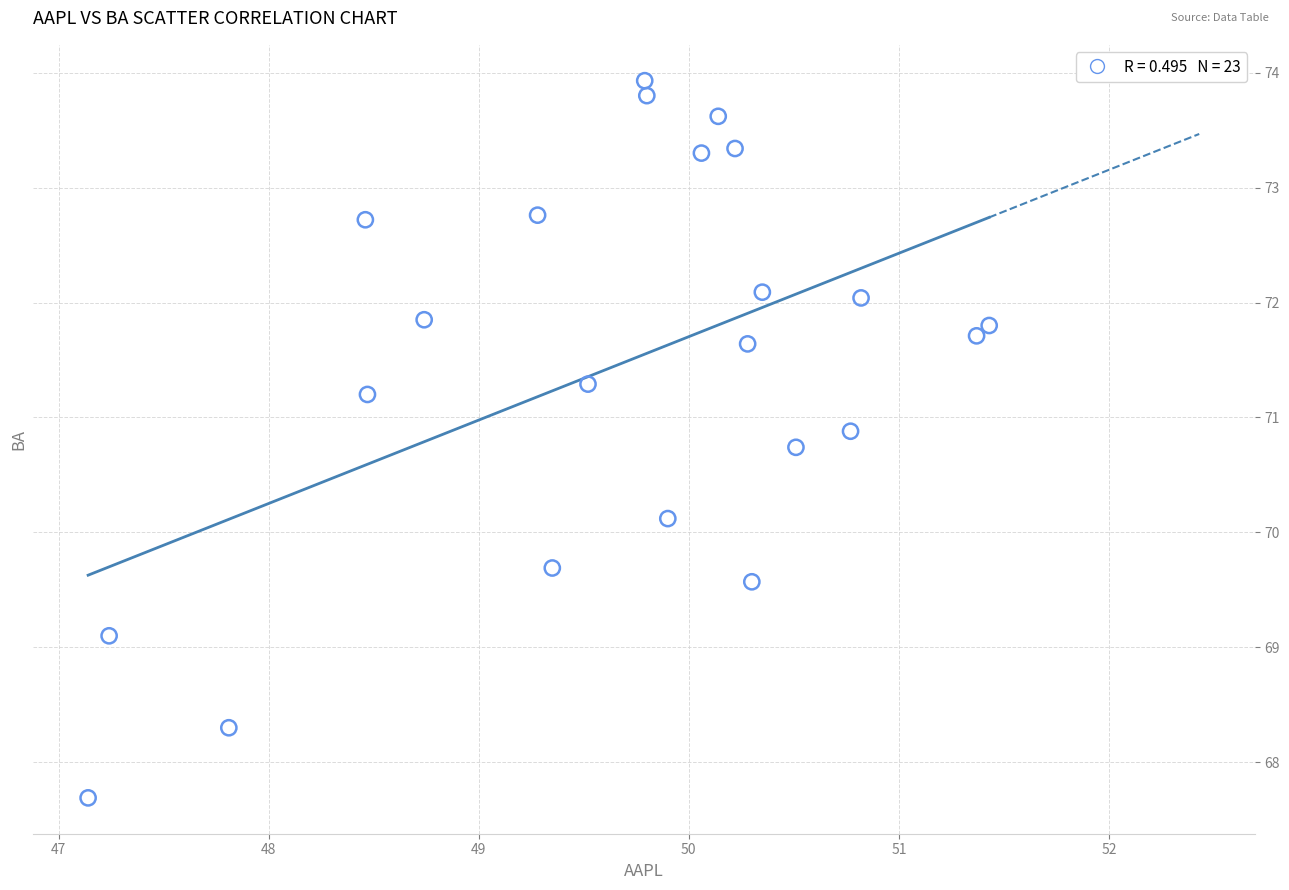

What Y value in the scatter plot is closest to 70?

70.1